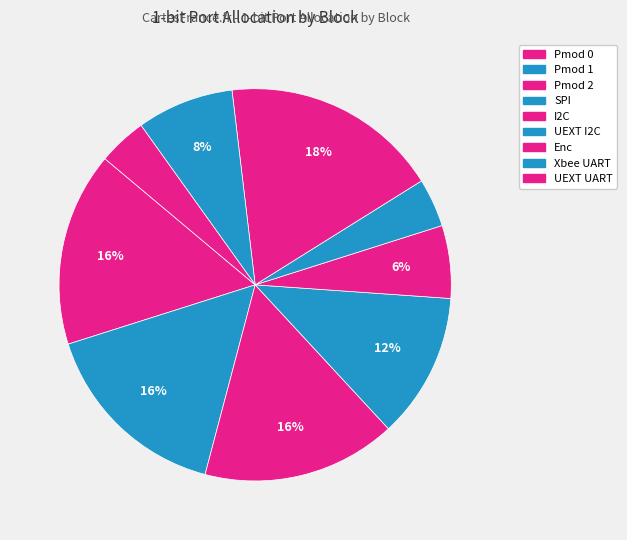

How many segments does this pie chart have?

9